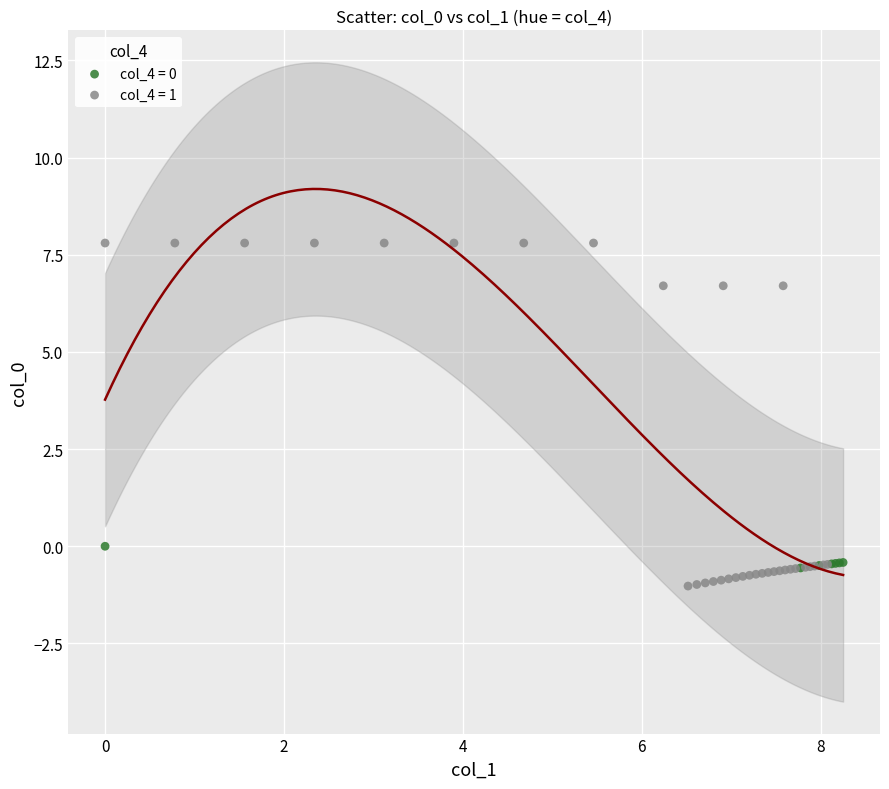

What are all the series names shown in the legend?

col_4 = 0, col_4 = 1